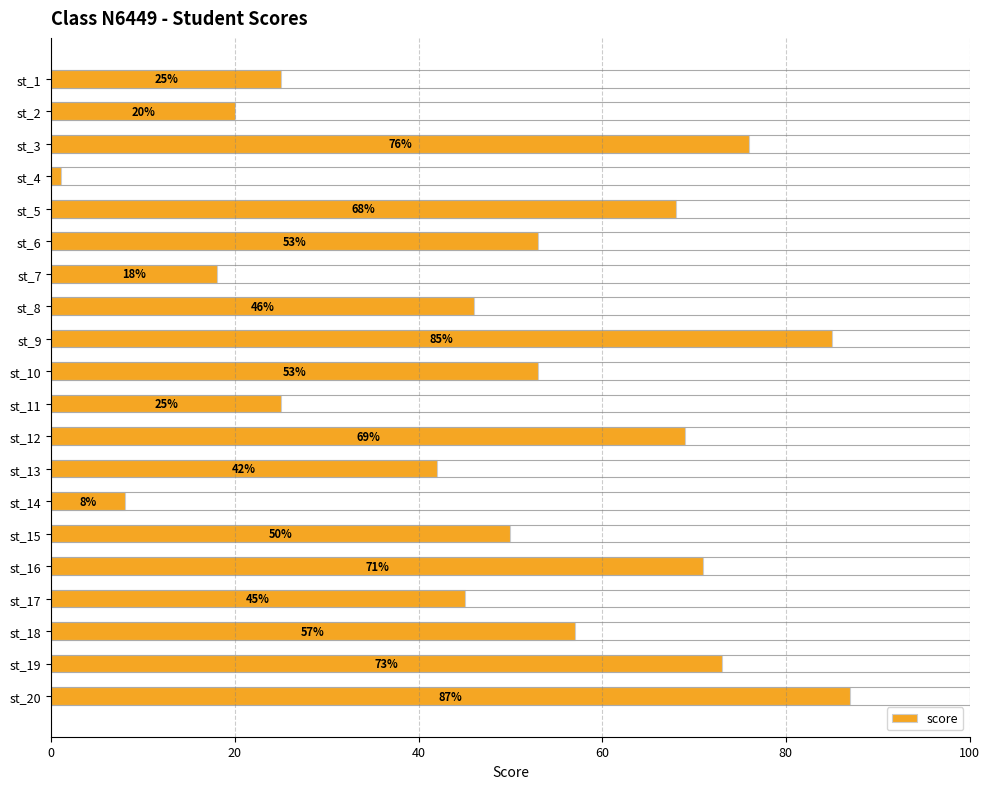

Where is the data nearest to the value 44?

st_17